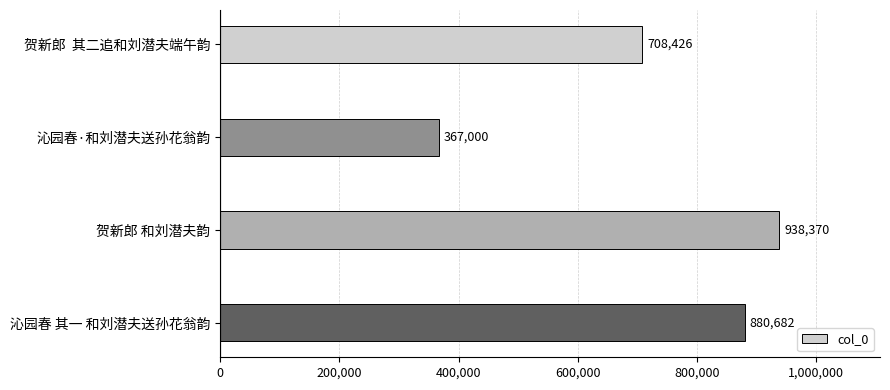

What is the value of the 4th bar from the top?

880682